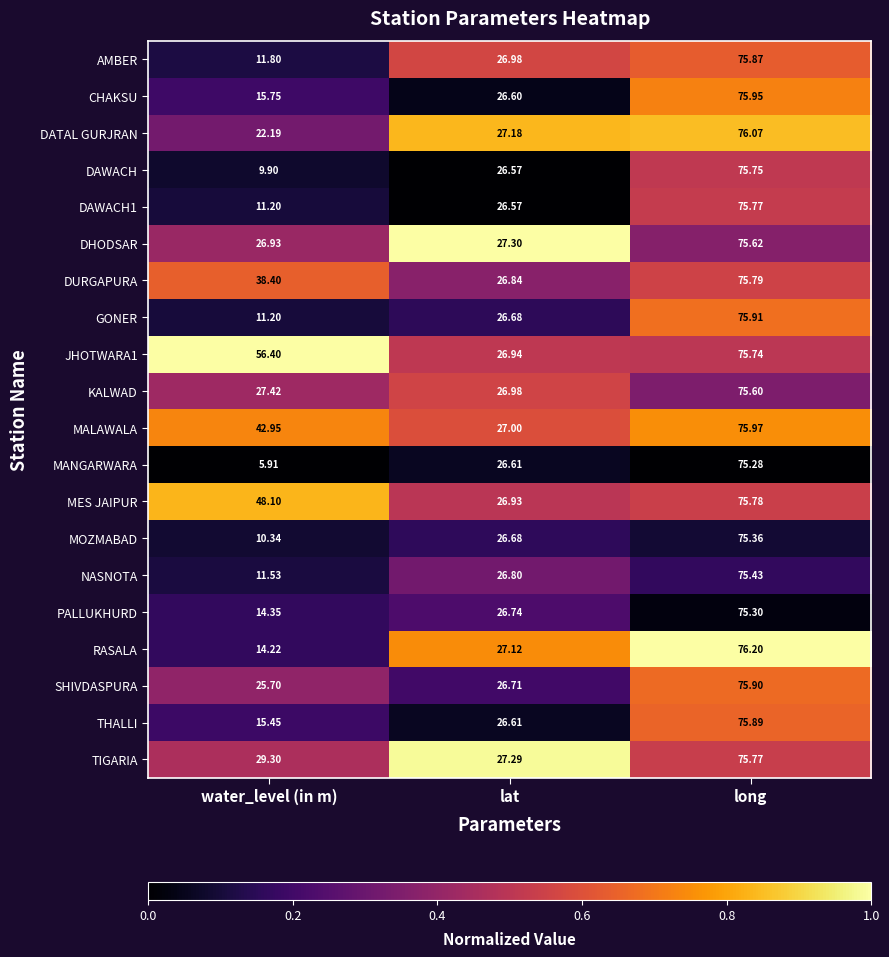

Is the value of THALLI at water_level (in m) greater than the value of JHOTWARA1 at lat?

No